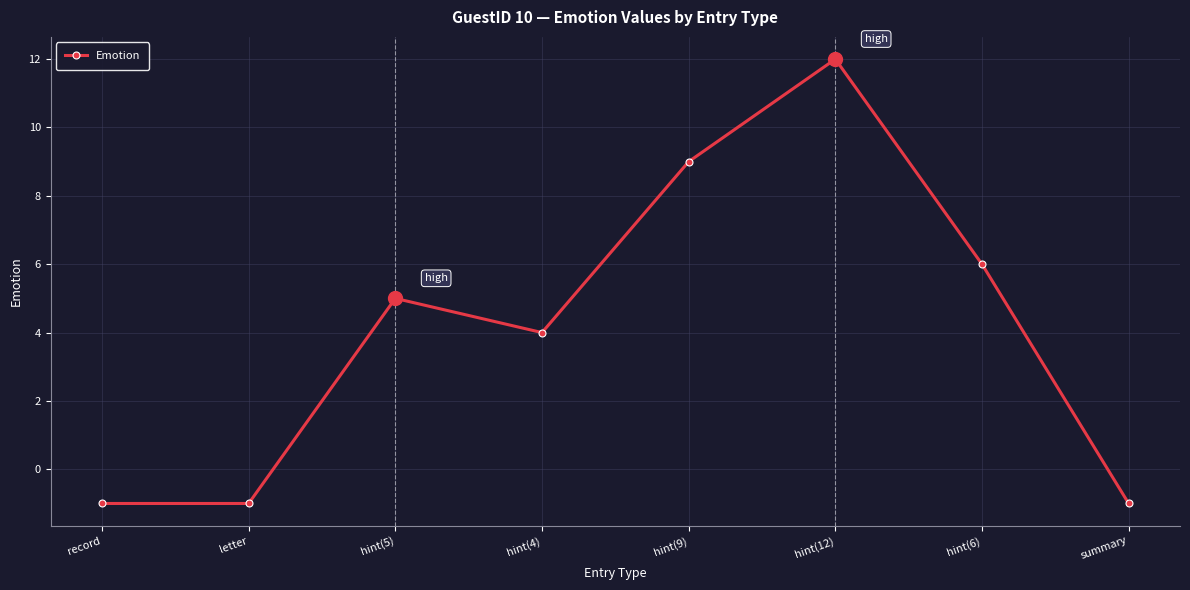

What is the change in value from hint(12) to summary?

-13